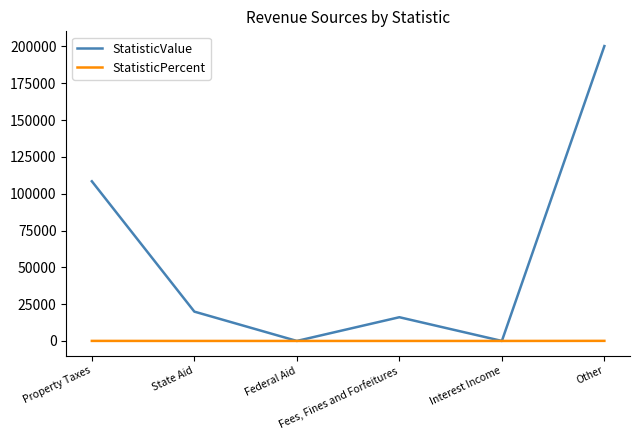

Does the chart have visible grid lines?

No